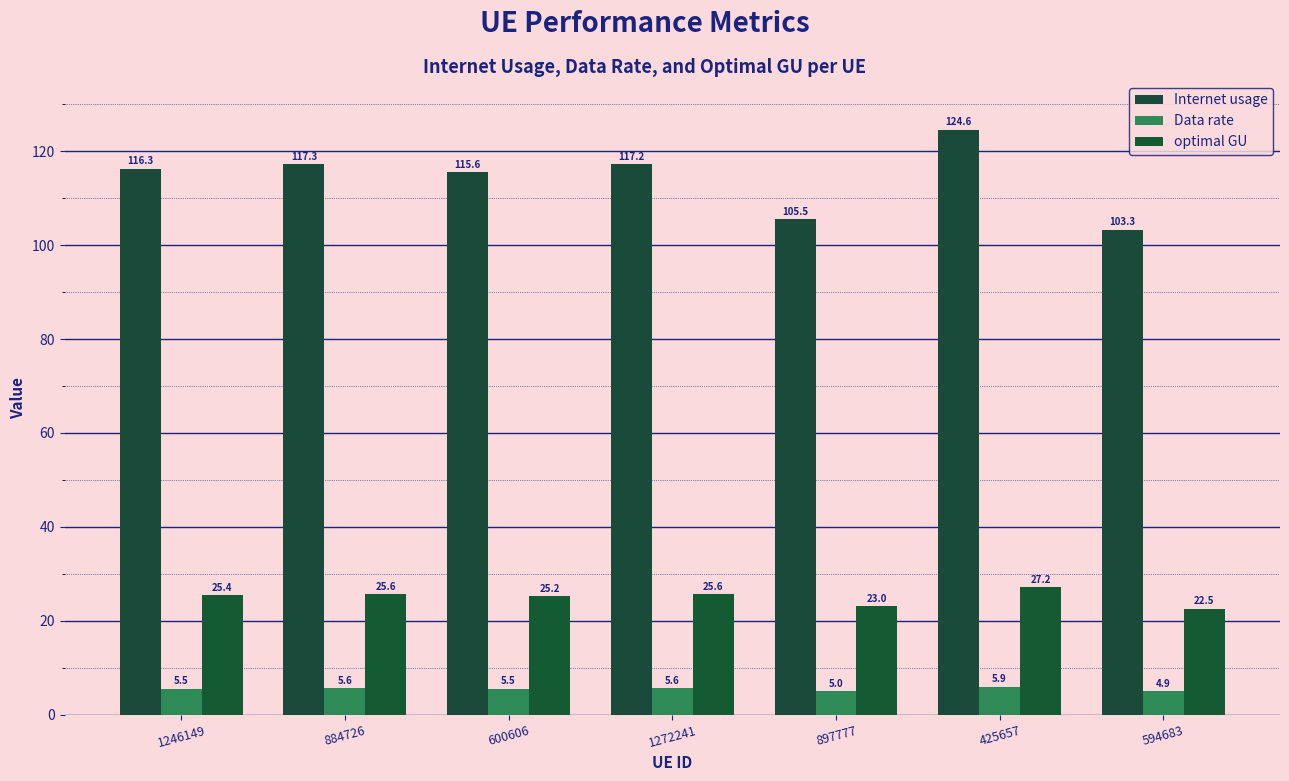

What is the lowest value of the optimal GU series?

22.5